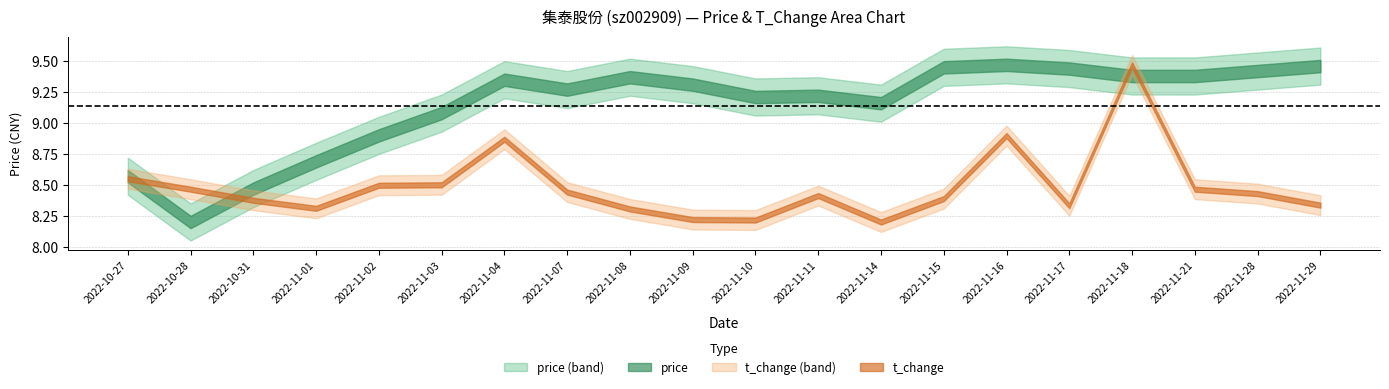

What is the highest value of the price series?

9.5